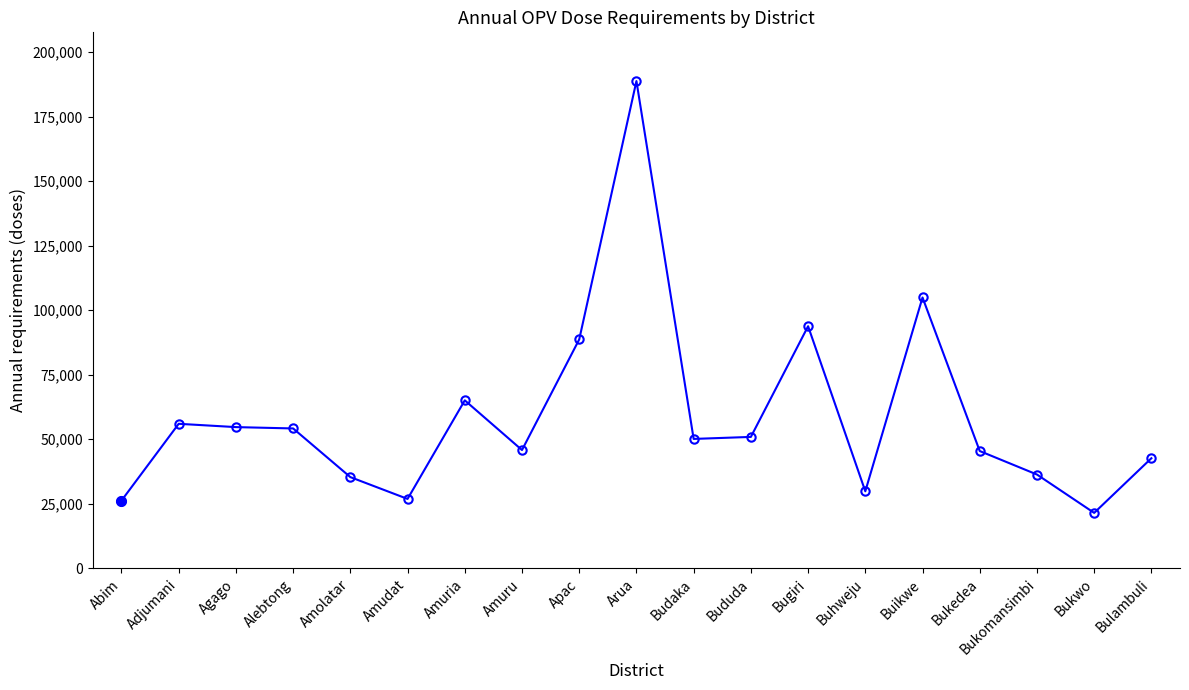

What is the maximum value shown in the chart?

188785.3